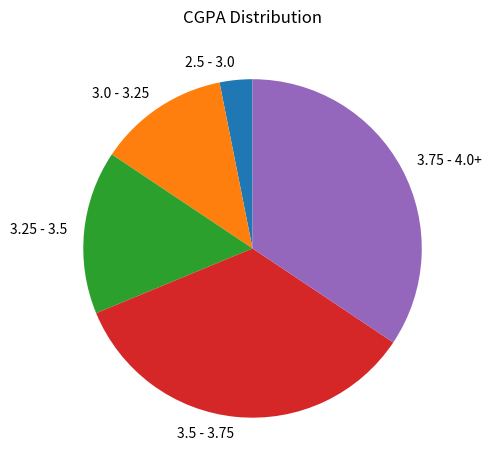

True or false: 3.0 - 3.25 accounts for 12% of the total.

True